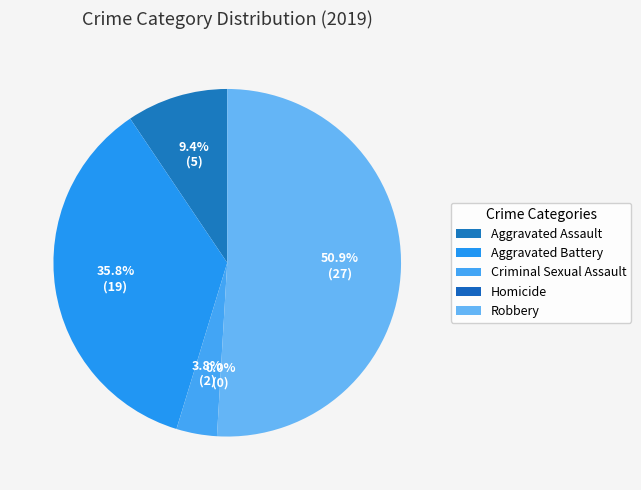

To the nearest percent, what is the difference between the Aggravated Assault and Homicide slice percentages?

9%